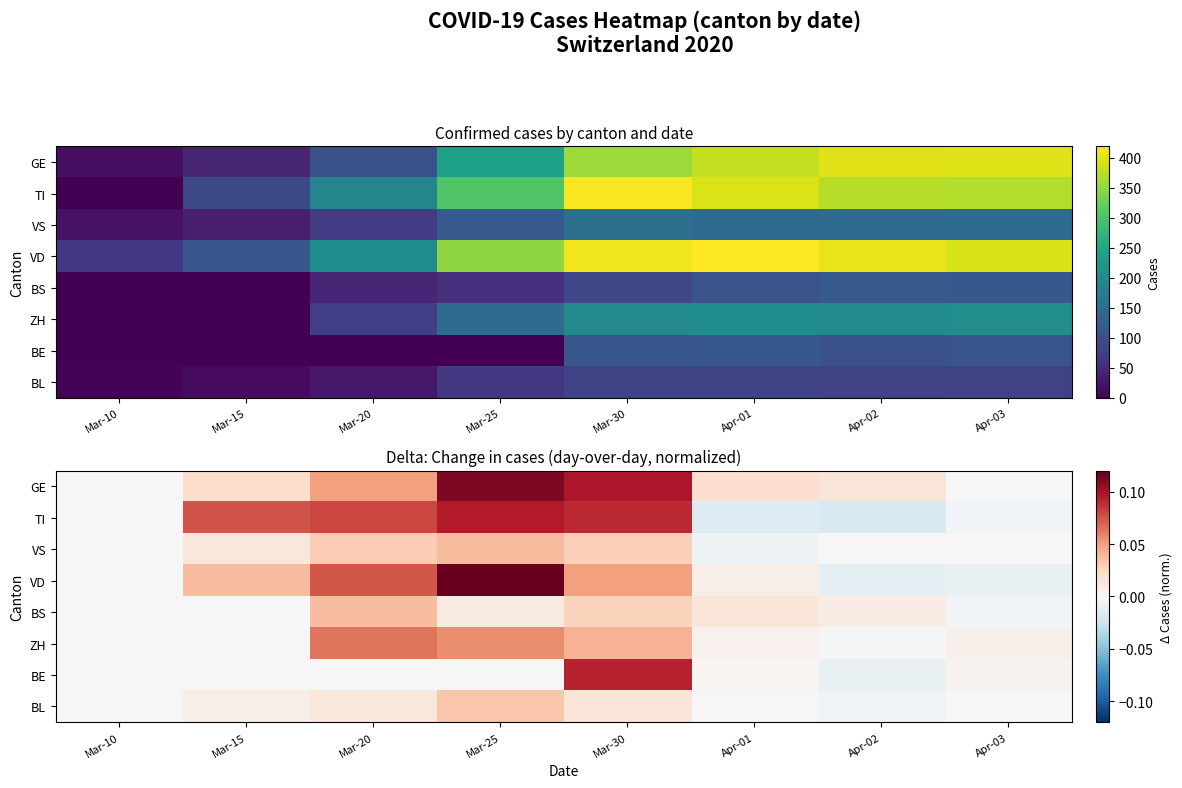

At which label does ZH first exceed 0?

Mar-20